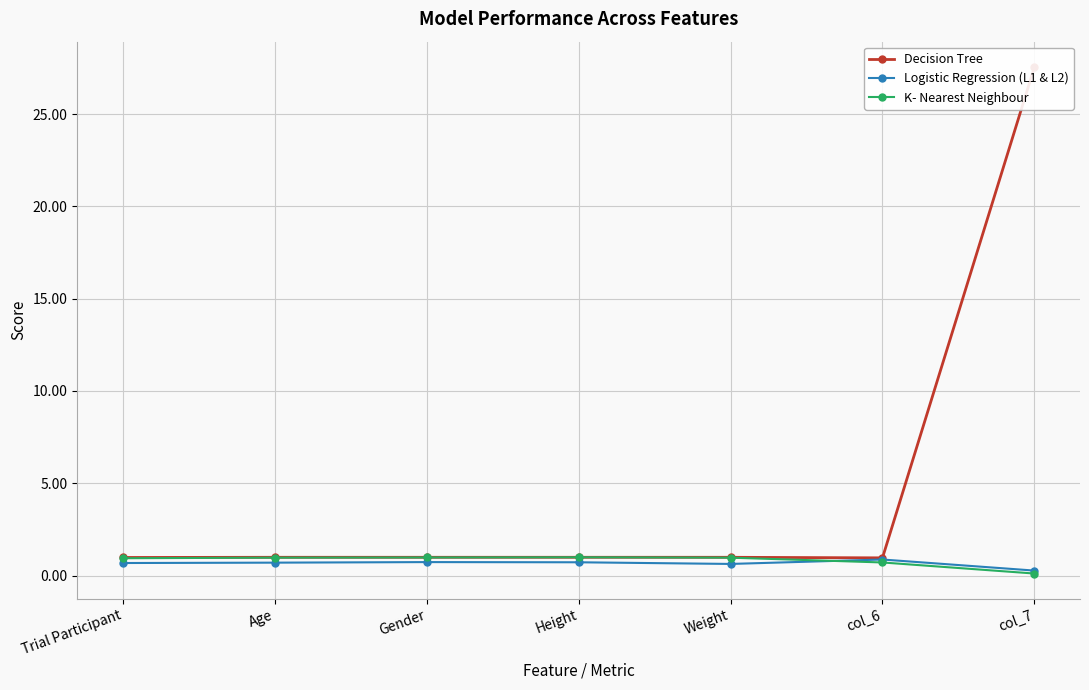

At which category does Logistic Regression (L1 & L2) reach its first local peak?

Gender